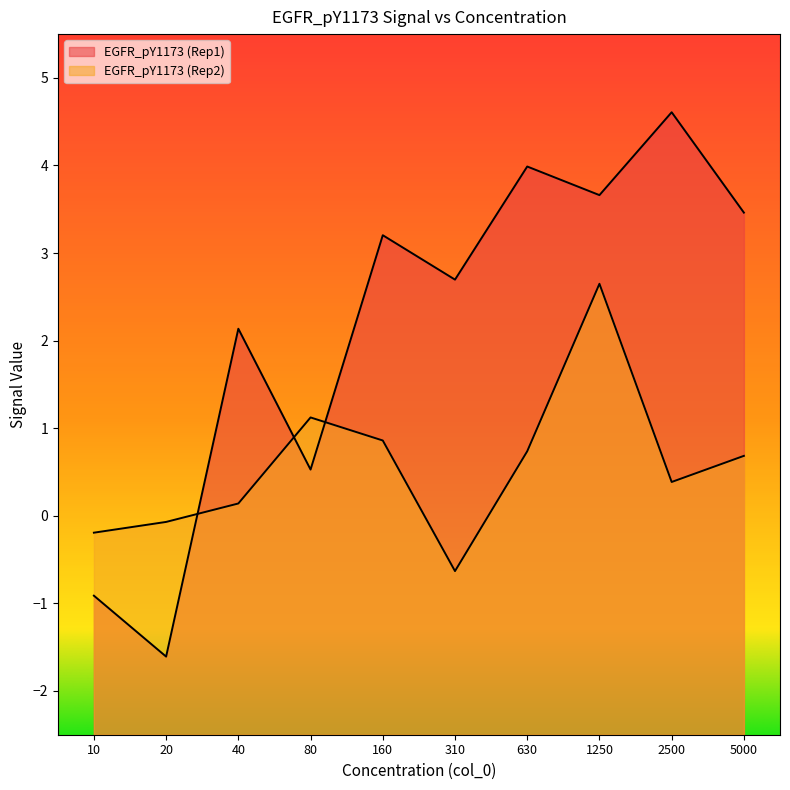

What is the difference between the maximum and minimum values in the EGFR_pY1173 (Rep1) series?

6.2